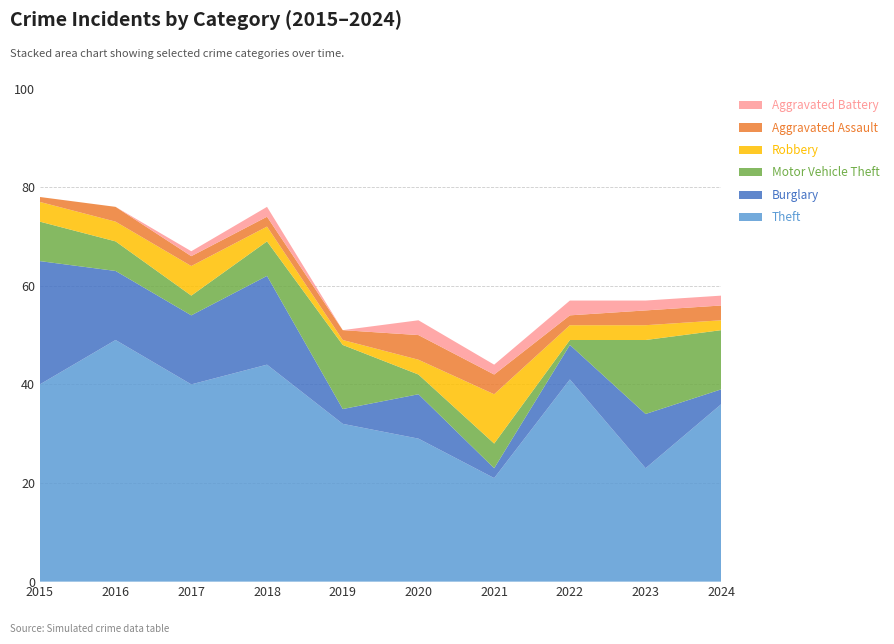

Reading left to right, what are all the values shown in this chart?

Theft: 40	49	40	44	32	29	21	41	23	36
Burglary: 25	14	14	18	3	9	2	7	11	3
Motor Vehicle Theft: 8	6	4	7	13	4	5	1	15	12
Robbery: 4	4	6	3	1	3	10	3	3	2
Aggravated Assault: 1	3	2	2	2	5	4	2	3	3
Aggravated Battery: 0	0	1	2	0	3	2	3	2	2